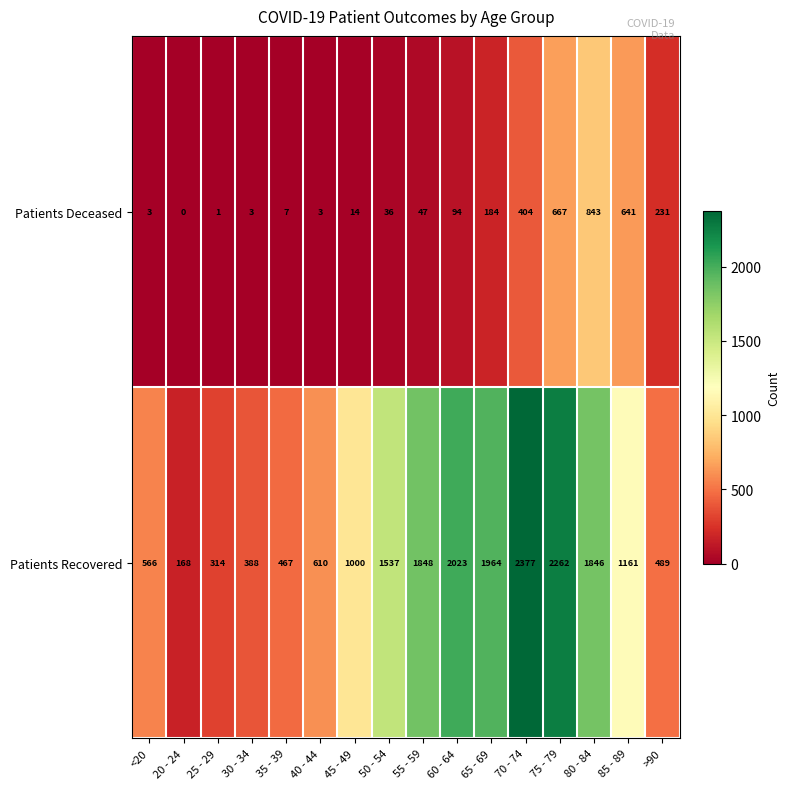

What is the highest value of the Patients Recovered series?

2377